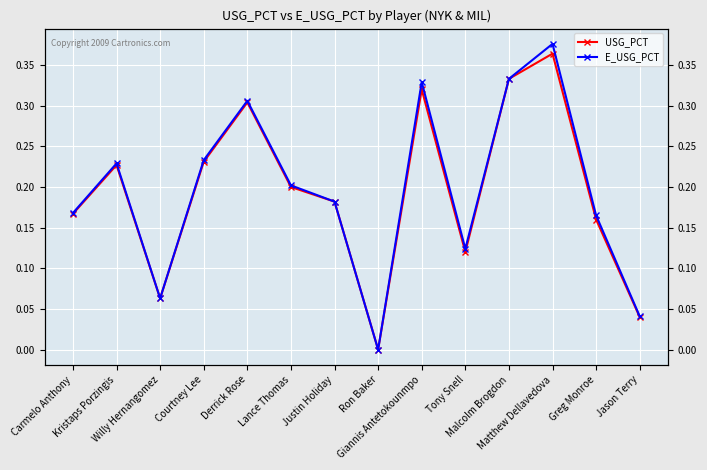

Which has a higher value, Tony Snell or Lance Thomas?

Lance Thomas